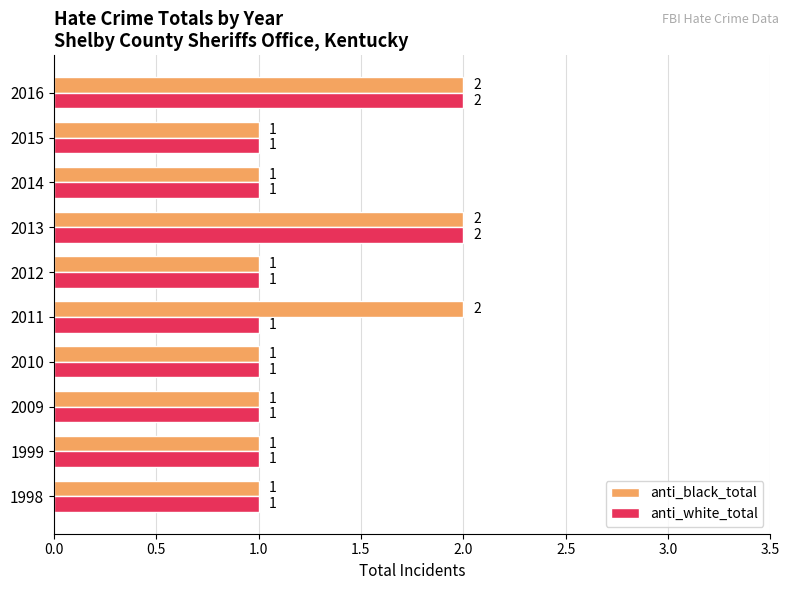

Count the anti_black_total values in the range 1 to 2.

10